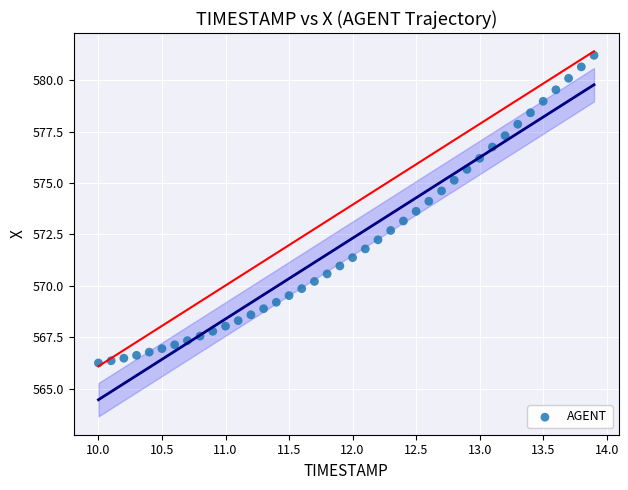

What is the range of X values (max minus min)?

3.9